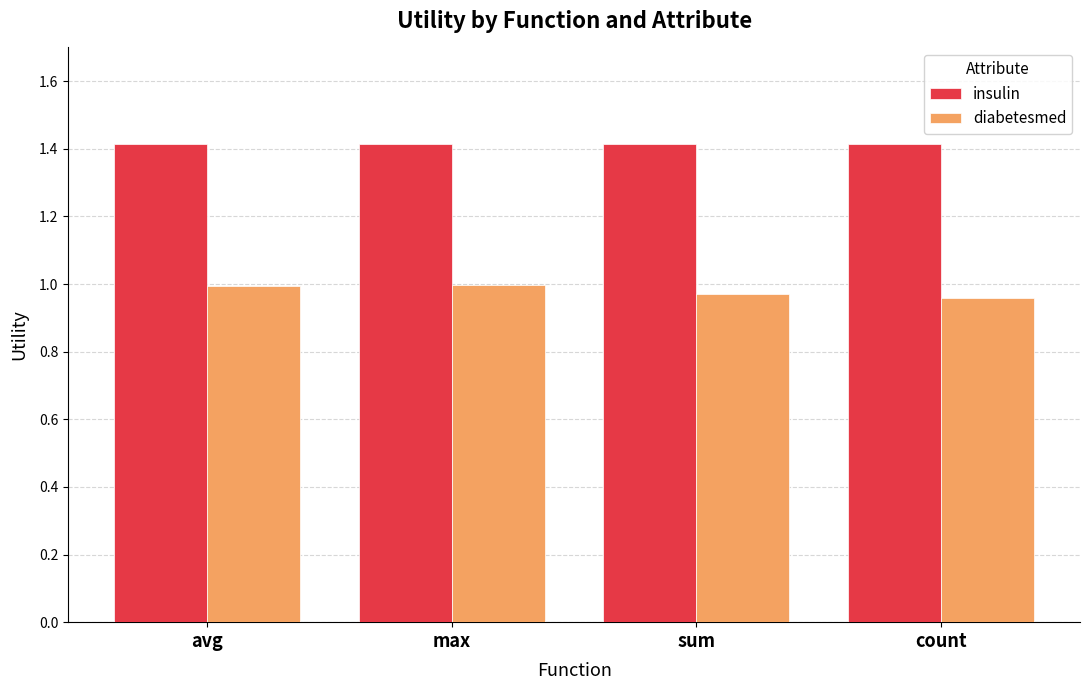

What are all the series names shown in the legend?

insulin, diabetesmed